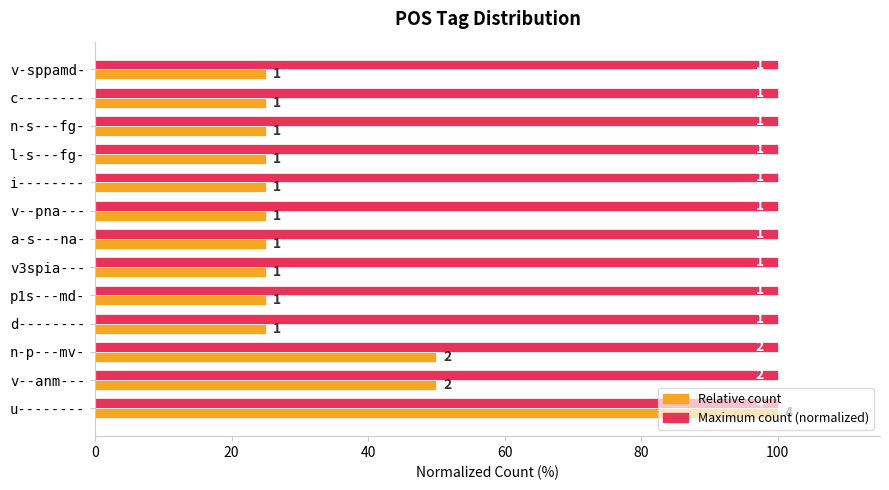

What are all the series names shown in the legend?

Relative count, Maximum count (normalized)